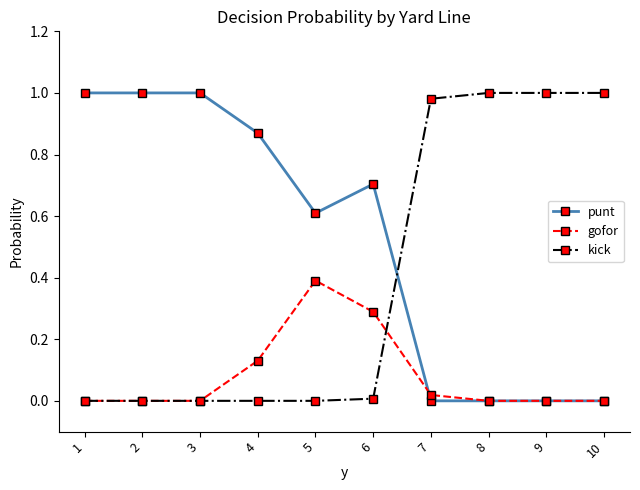

What are all the series names shown in the legend?

punt, gofor, kick